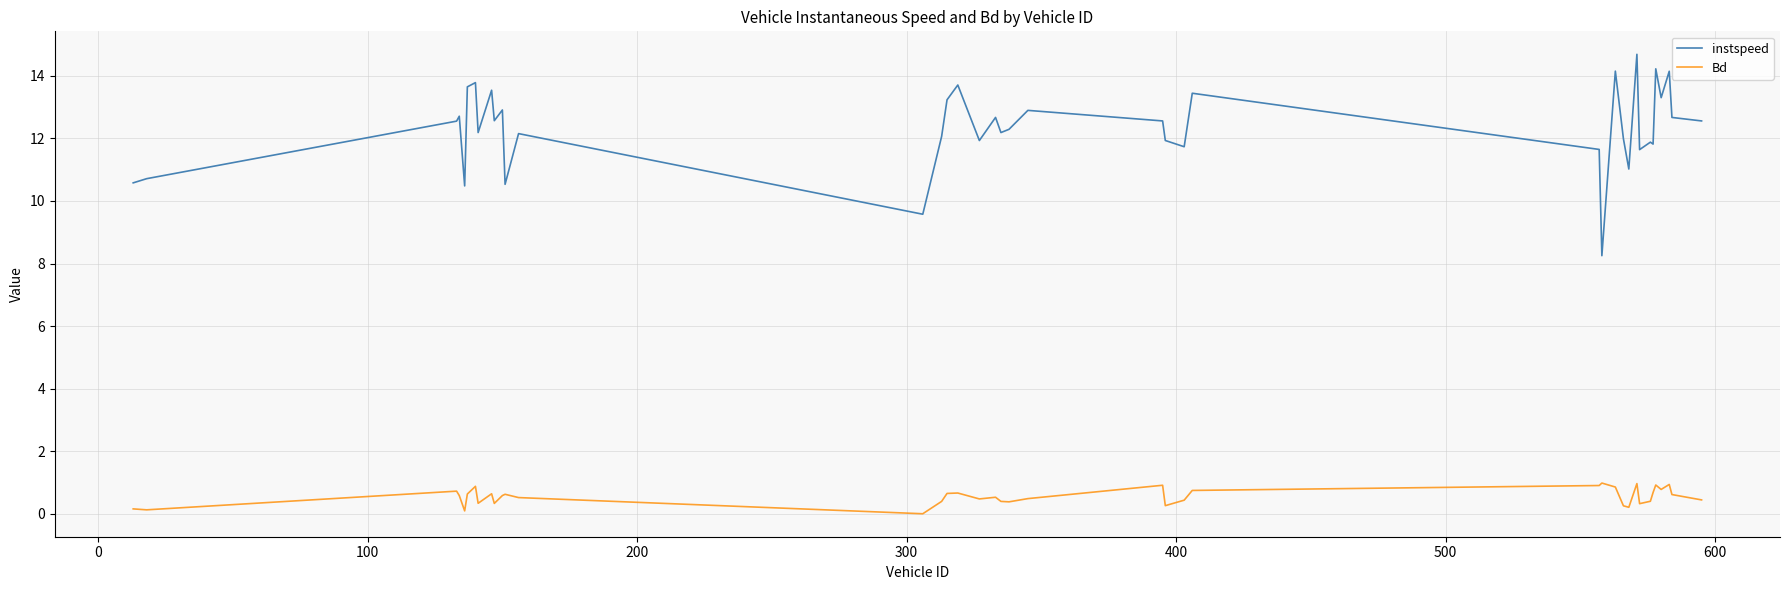

Which series has the largest total across all categories?

instspeed